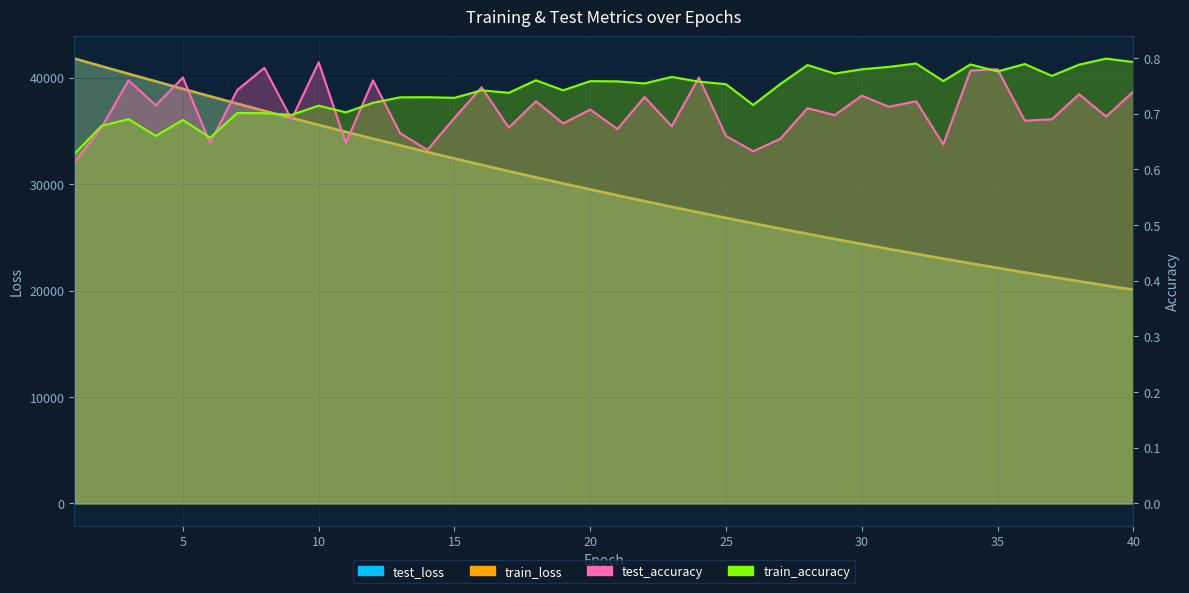

True or false: test_loss has a value of 40432.3 at 23.

False